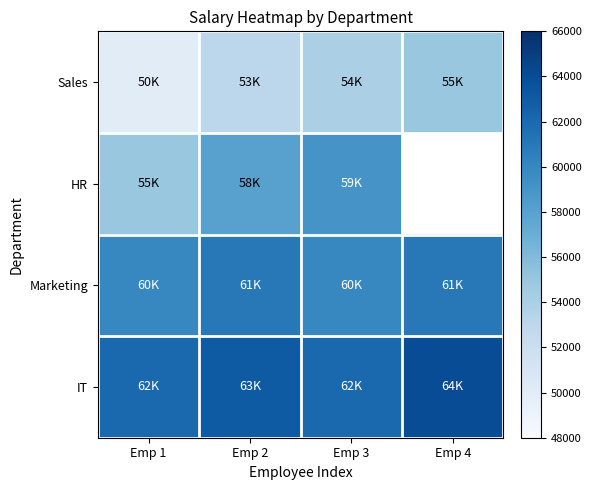

What value does the Sales series have at Emp 1?

50000.0